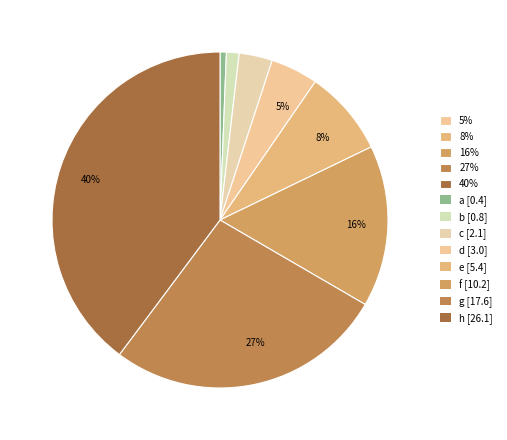

Count the number of slices in the pie.

8